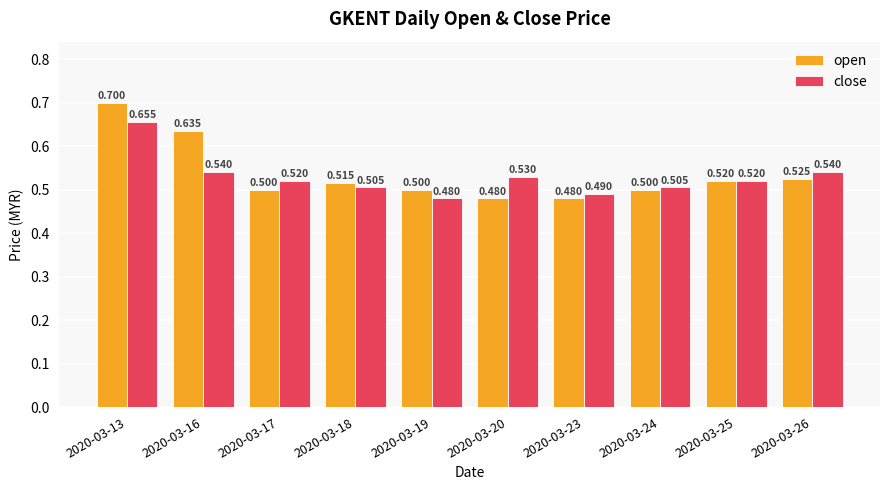

Rank the series by their average value, from lowest to highest.

close, open